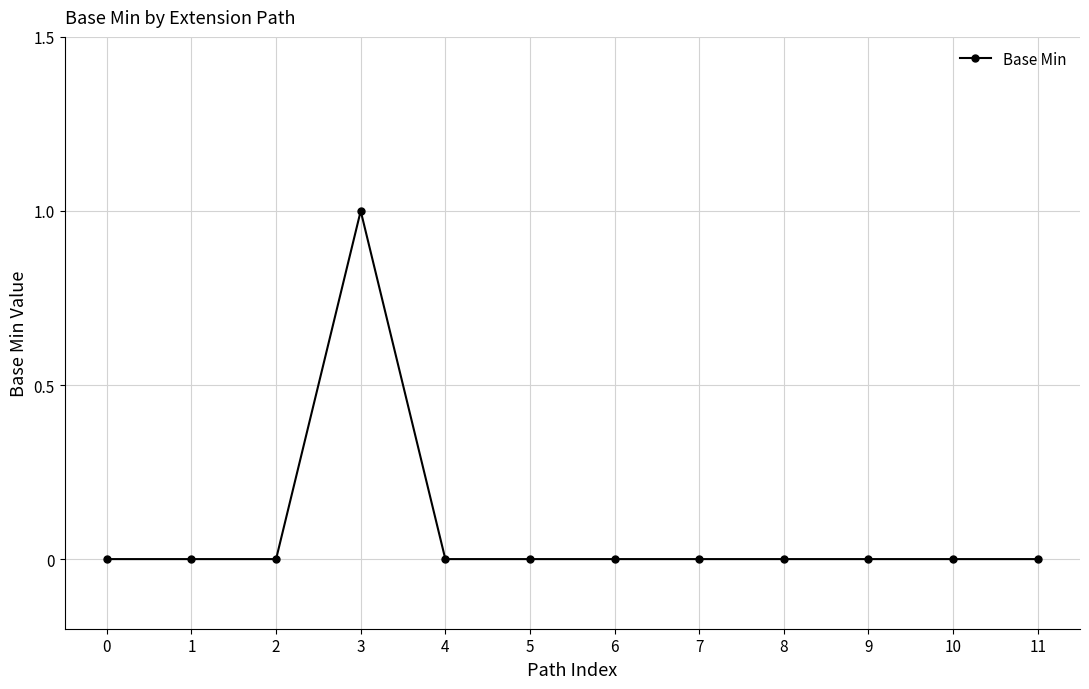

The chart shows a value of 0 at 1. True or false?

True